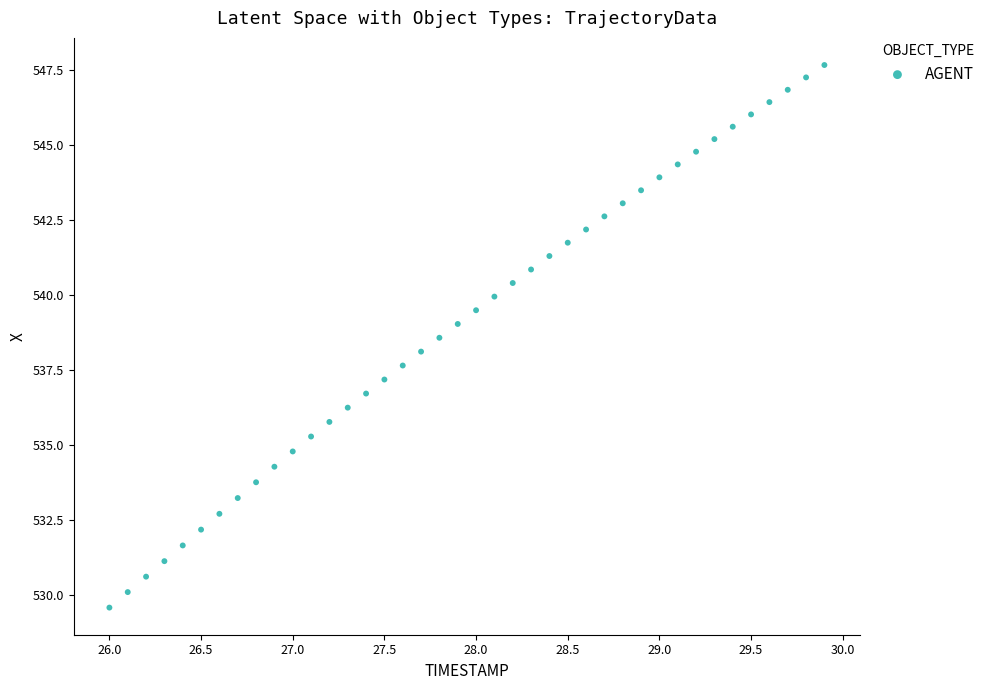

What is the range of X values (max minus min)?

3.9